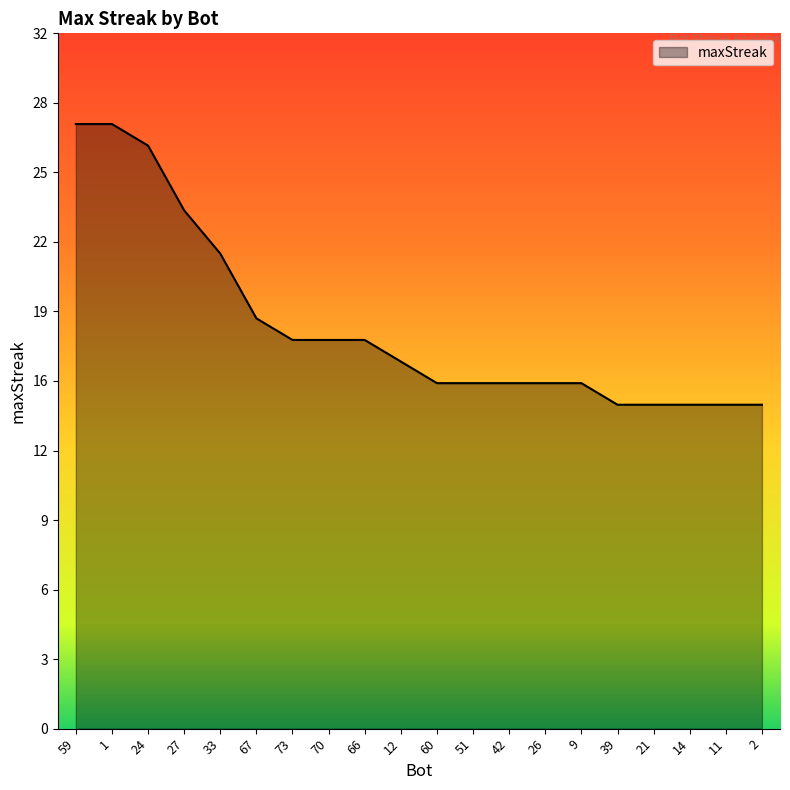

Does the chart have visible grid lines?

No